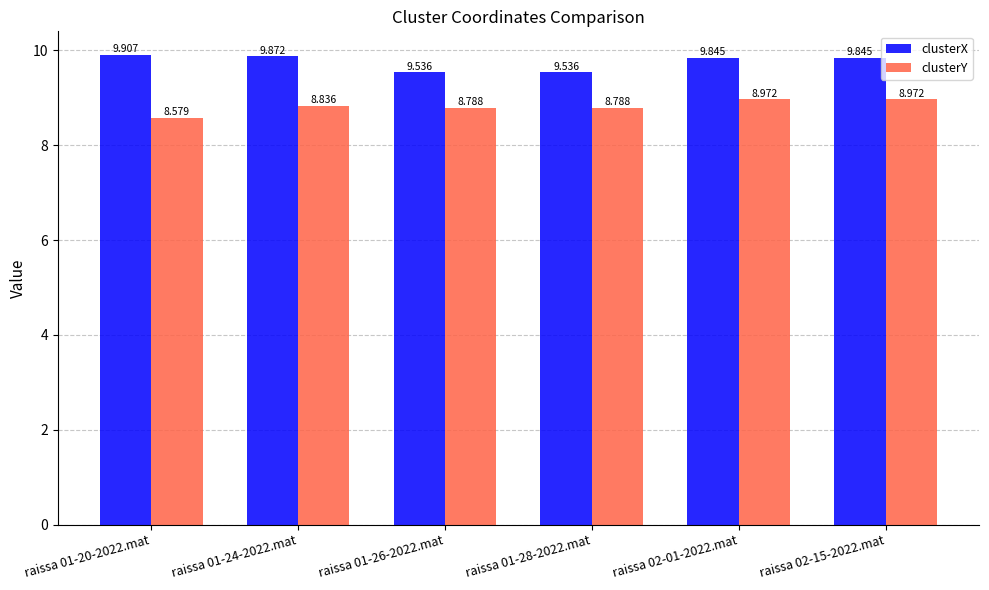

Which label corresponds to the largest value in the chart?

raissa 01-20-2022.mat